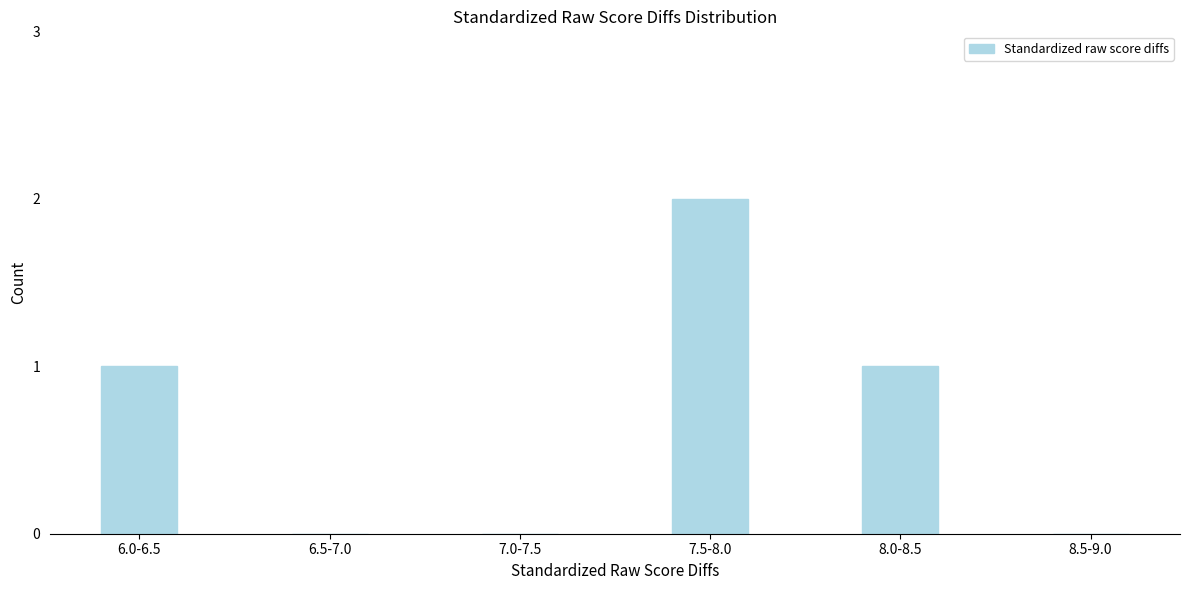

Reading left to right, extract all data points from this chart.

6.0-6.5=1	6.5-7.0=0	7.0-7.5=0	7.5-8.0=2	8.0-8.5=1	8.5-9.0=0